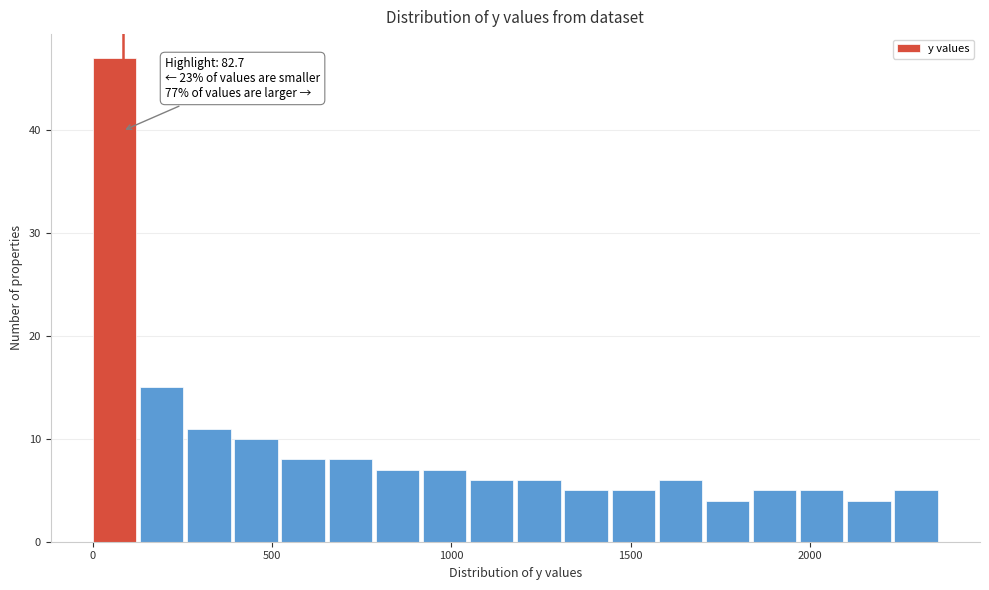

Around what value on the x-axis is the tallest bar? Give the approximate position of its centre, as read against the axis.

50